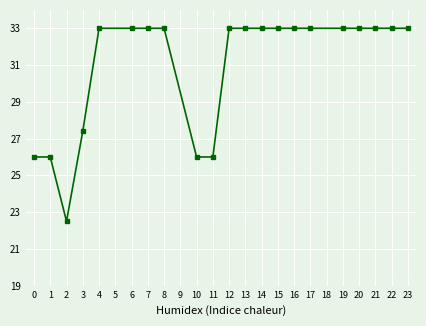

Reading right to left, list all the values displayed in this chart.

23=33.0	22=33.0	21=33.0	20=33.0	19=33.0	17=33.0	16=33.0	15=33.0	14=33.0	13=33.0	12=33.0	11=26.0	10=26.0	8=33.0	7=33.0	6=33.0	4=33.0	3=27.4	2=22.5	1=26.0	0=26.0